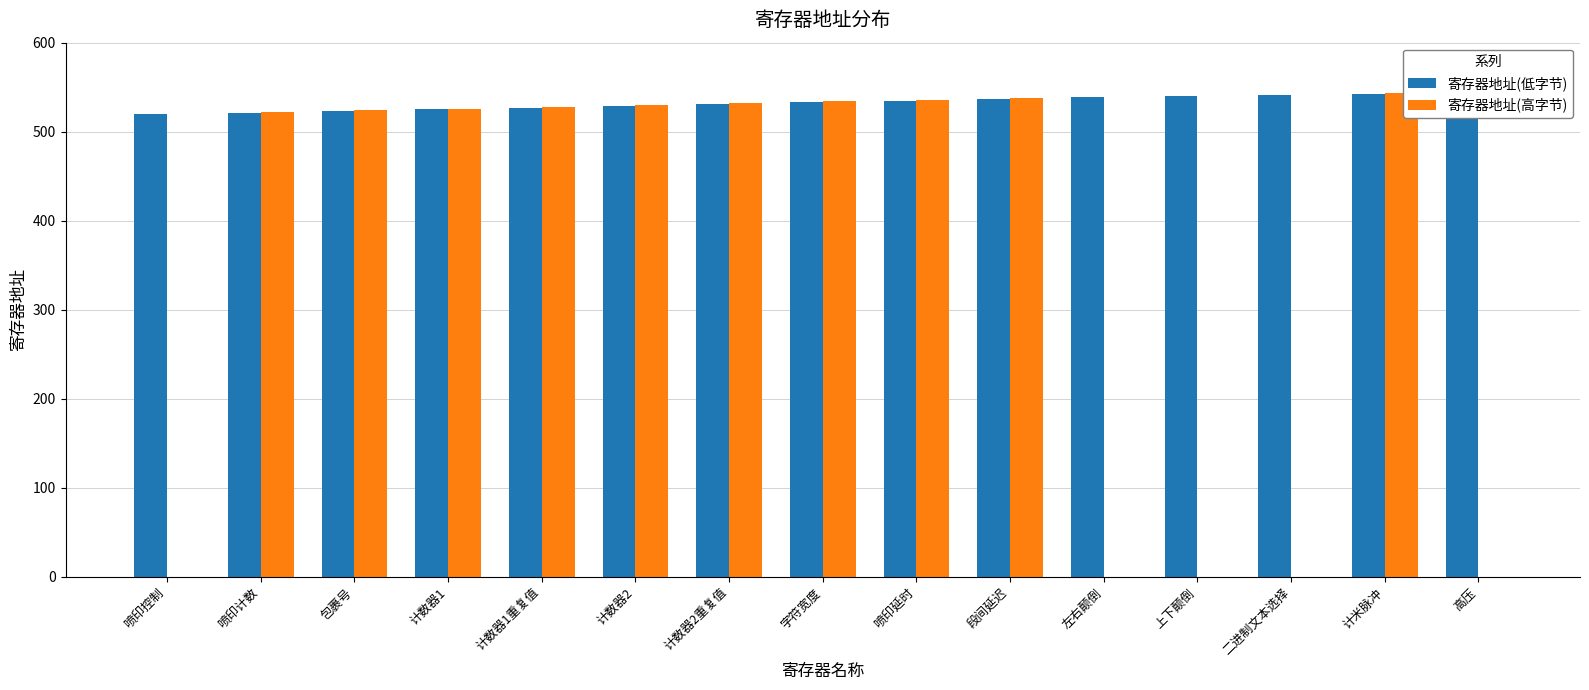

Is the value of 寄存器地址(高字节) at 喷印延时 greater than the value of 寄存器地址(低字节) at 计数器2重复值?

Yes